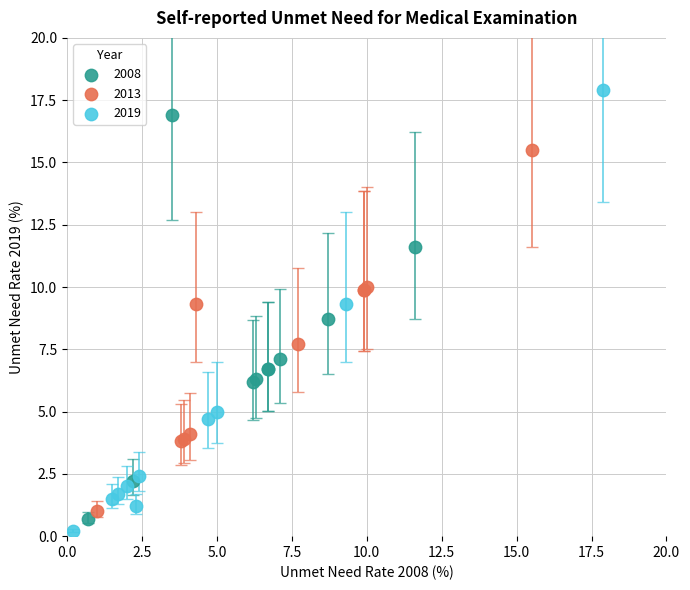

What are all the series names shown in the legend?

2008, 2013, 2019